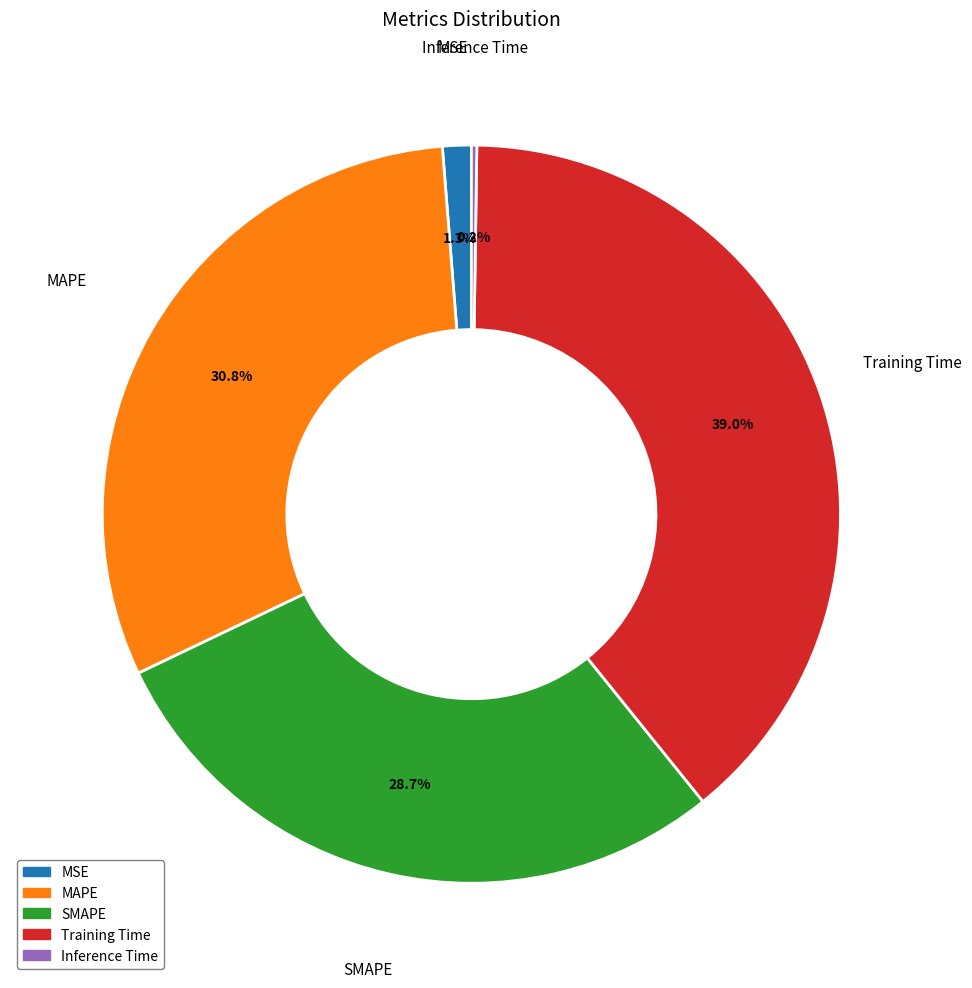

Which slice is the largest?

Training Time